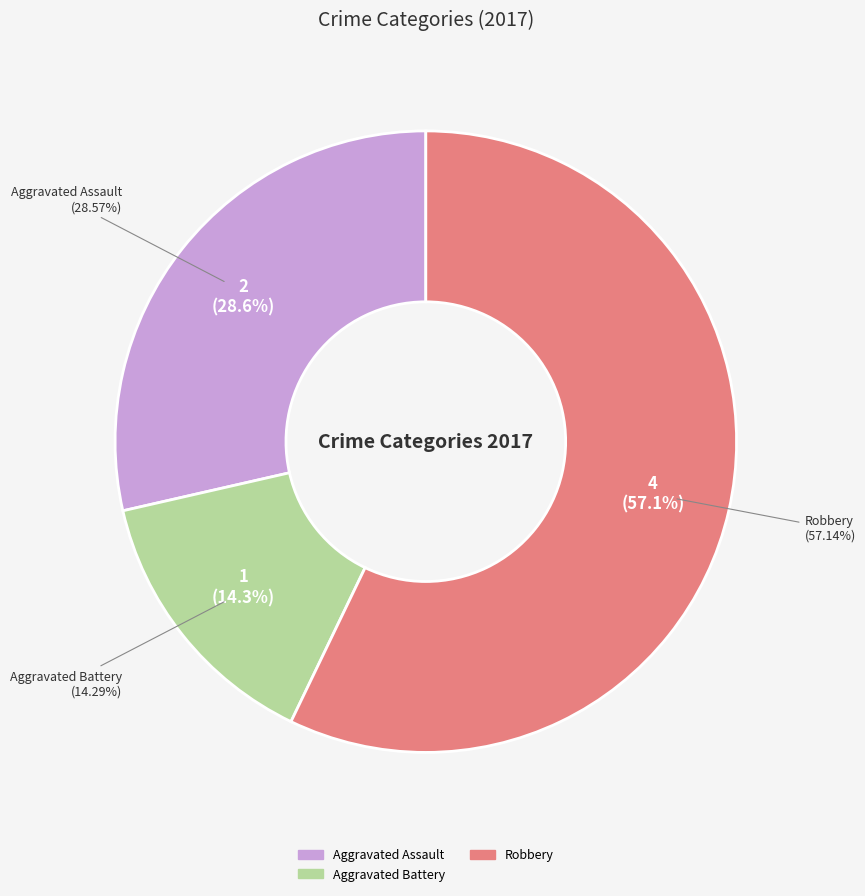

To the nearest percent, what is the difference between the Aggravated Battery and Aggravated Assault slice percentages?

14%